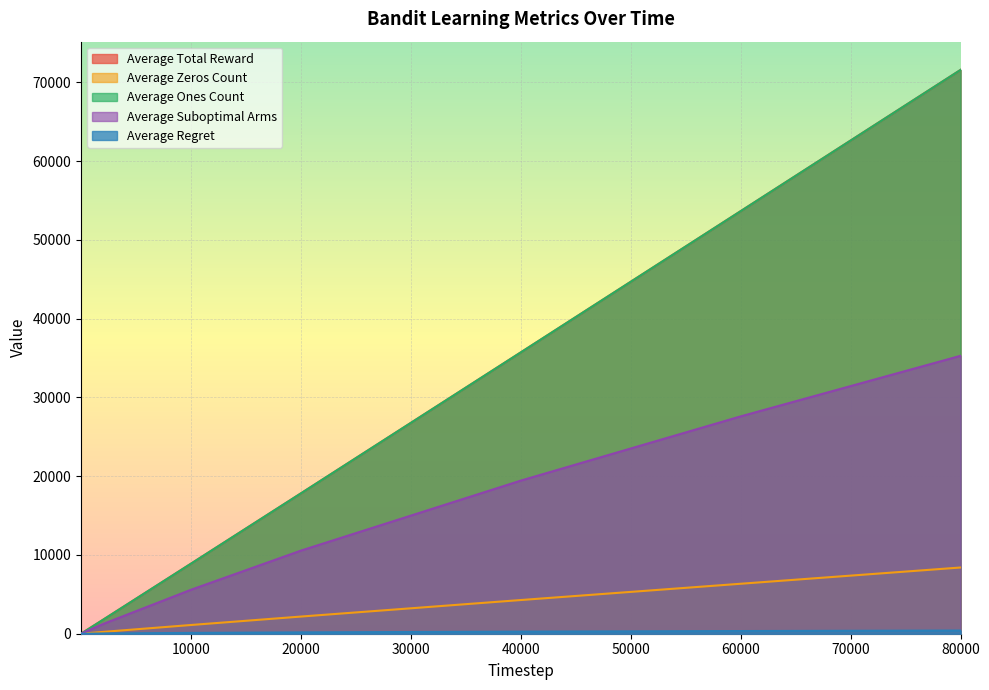

How many lines are shown in the chart?

5